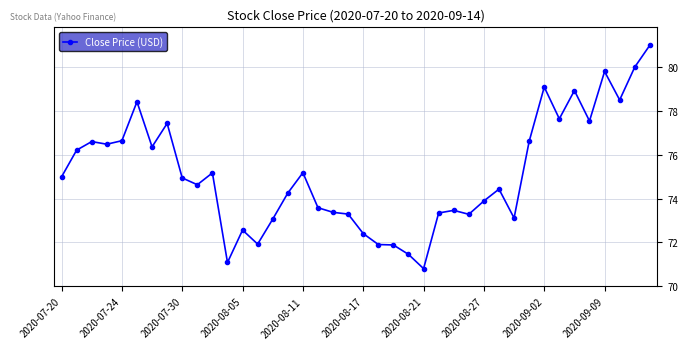

What is the difference between the maximum and minimum values?

10.2